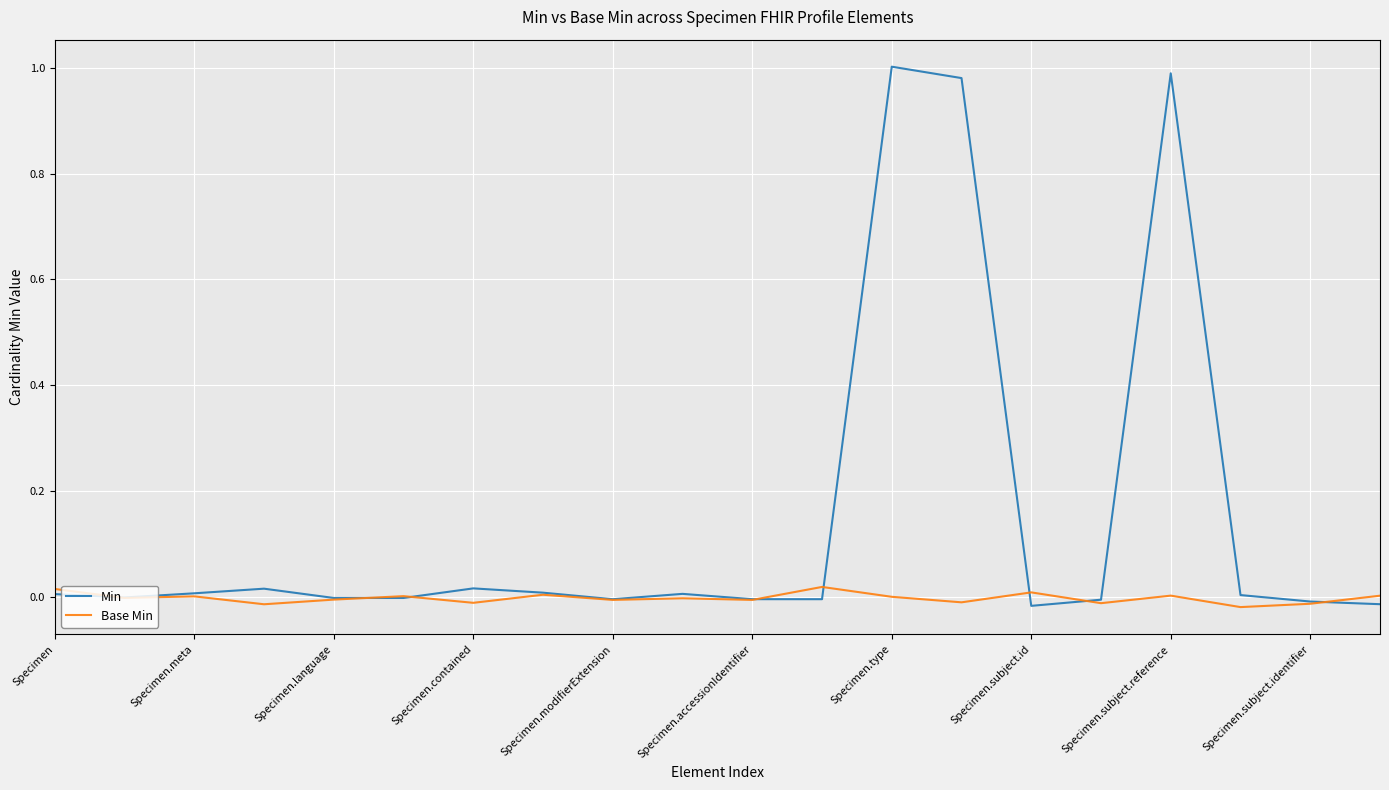

Which series has the largest total across all categories?

Min